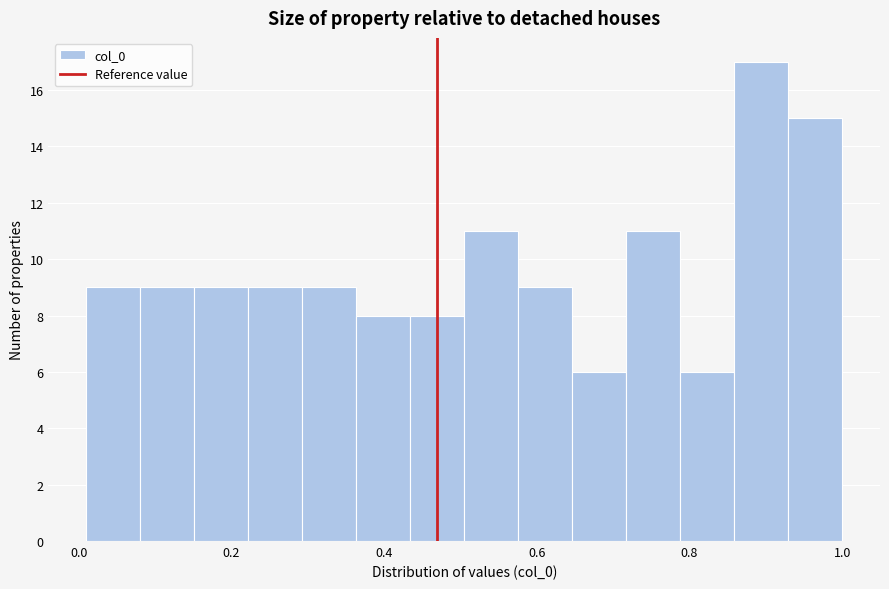

Around what value on the x-axis is the tallest bar? Give the approximate position of its centre, as read against the axis.

0.90